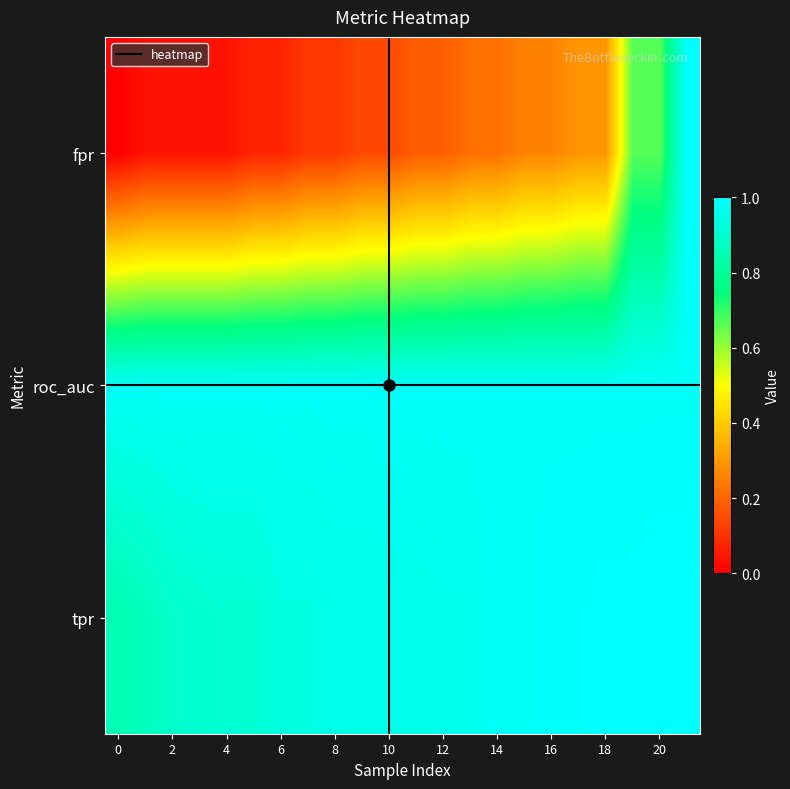

How many distinct data groups are displayed?

3